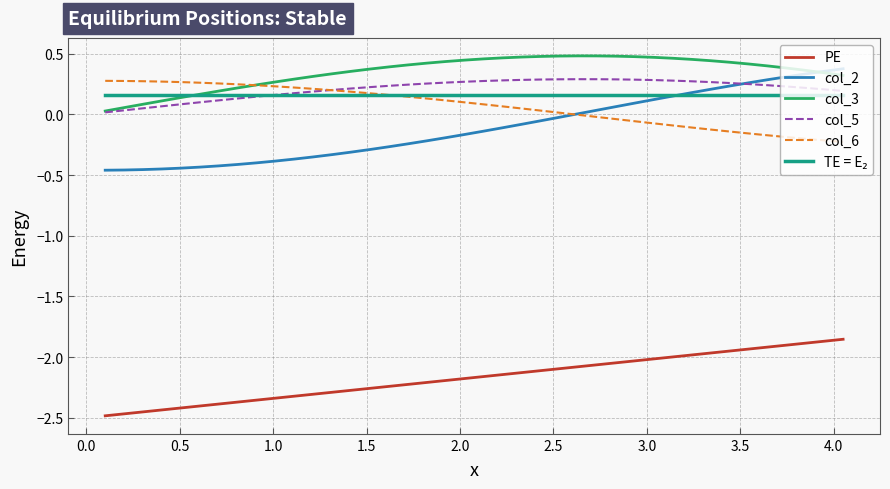

True or false: col_5 and PE cross at least once.

False